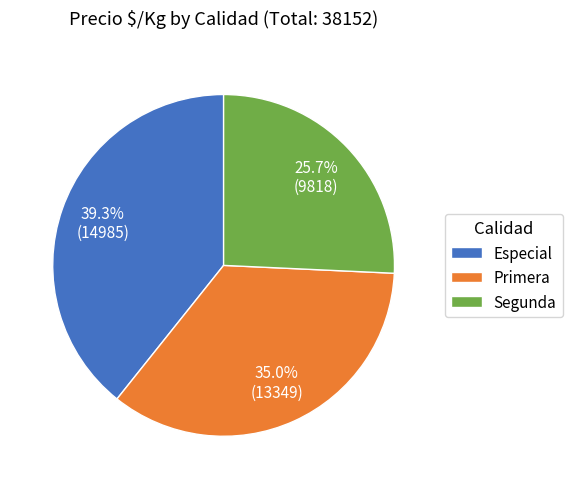

Which slice is the smallest?

Segunda